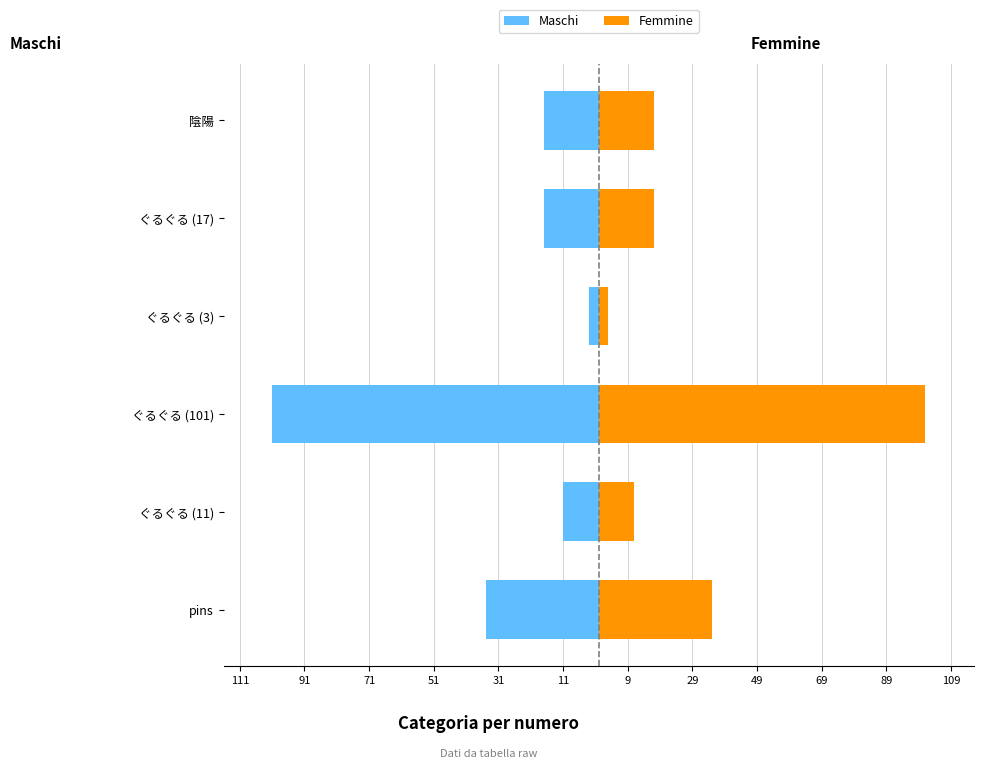

What is the difference between the maximum and minimum values in the Femmine series?

98